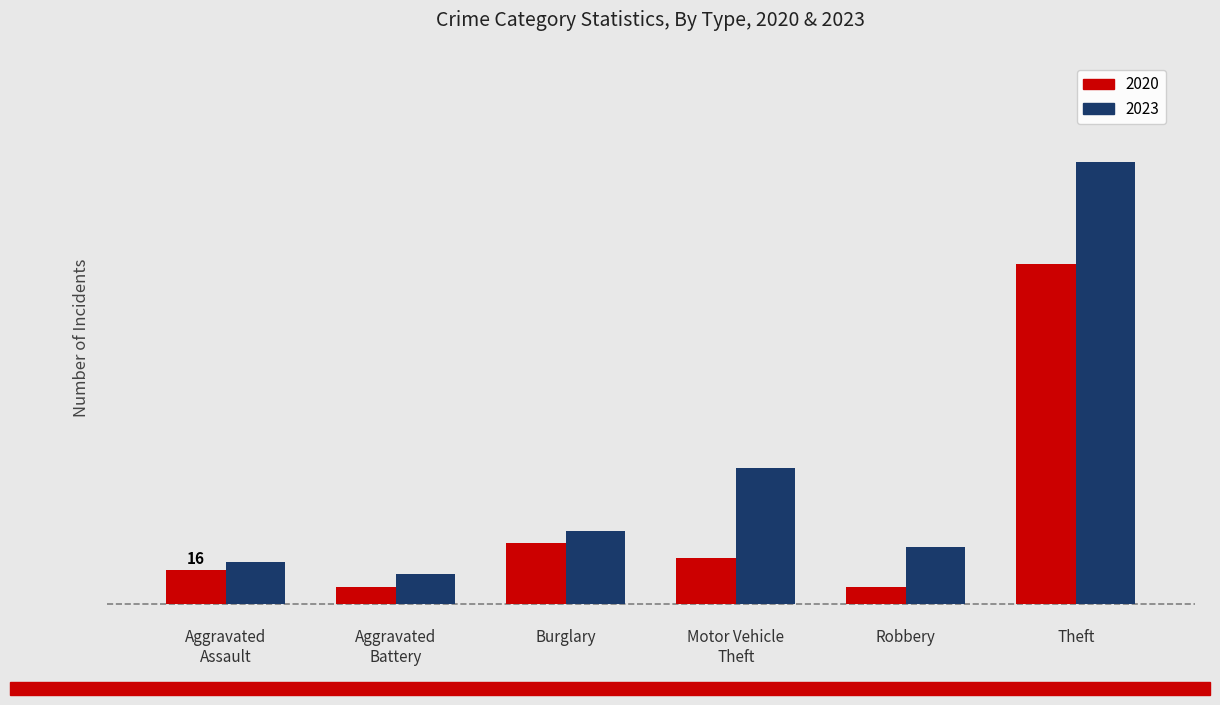

Which series has the widest spread of values?

2023